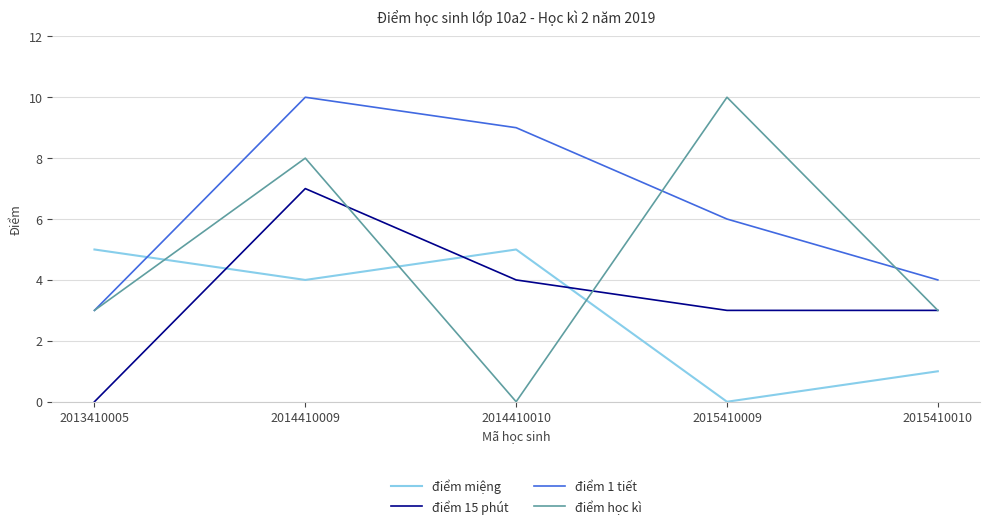

Which category has the highest value in the điểm học kì series?

2015410009